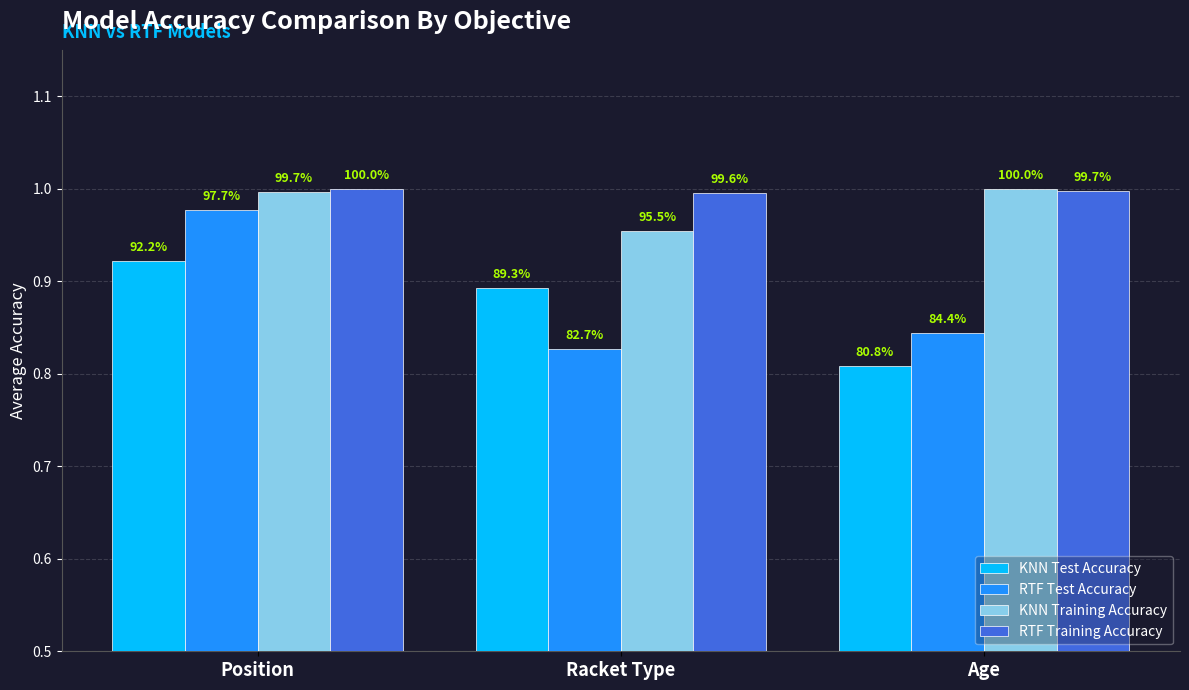

Between Position and Age, which series saw the biggest shift?

RTF Test Accuracy